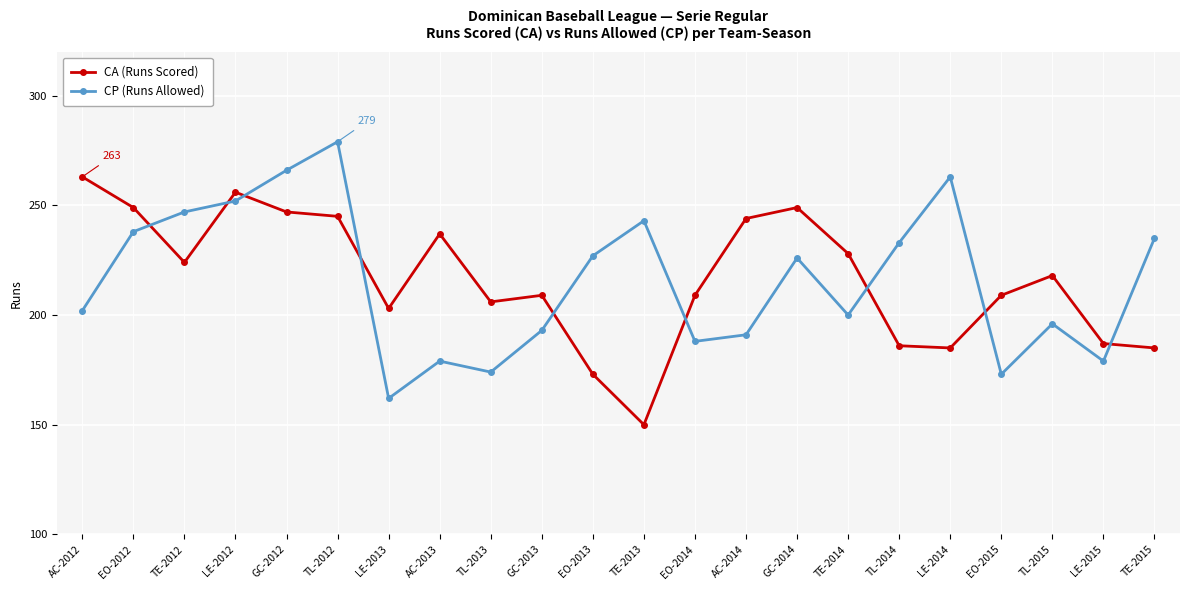

True or false: CP (Runs Allowed) and CA (Runs Scored) cross at least once.

True